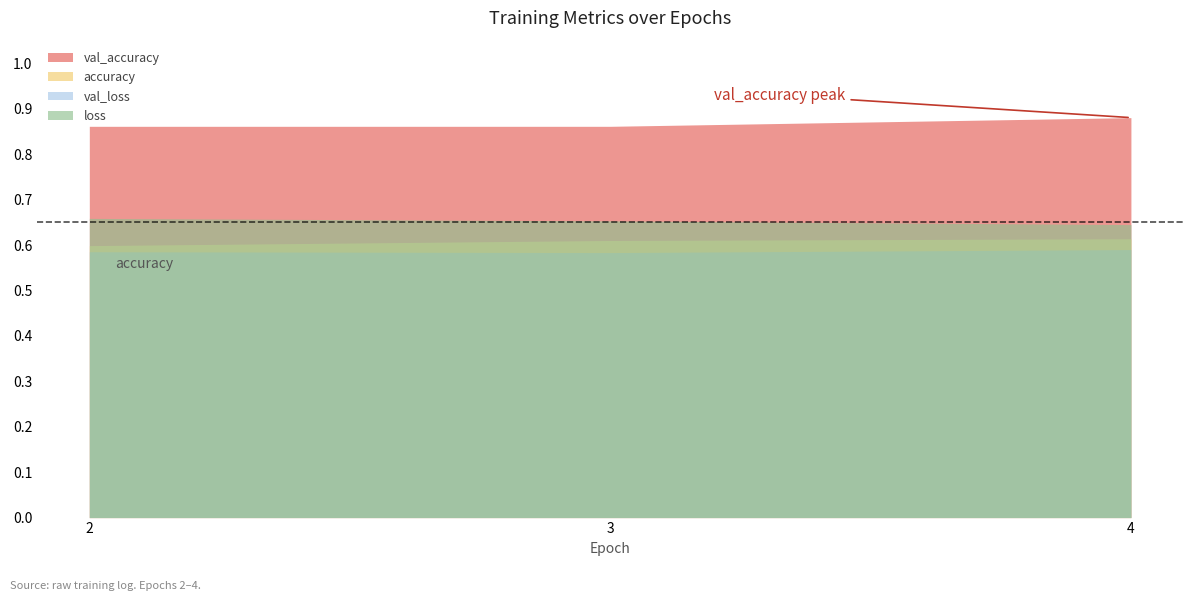

The value of accuracy at 4 is 0.6. True or false?

True